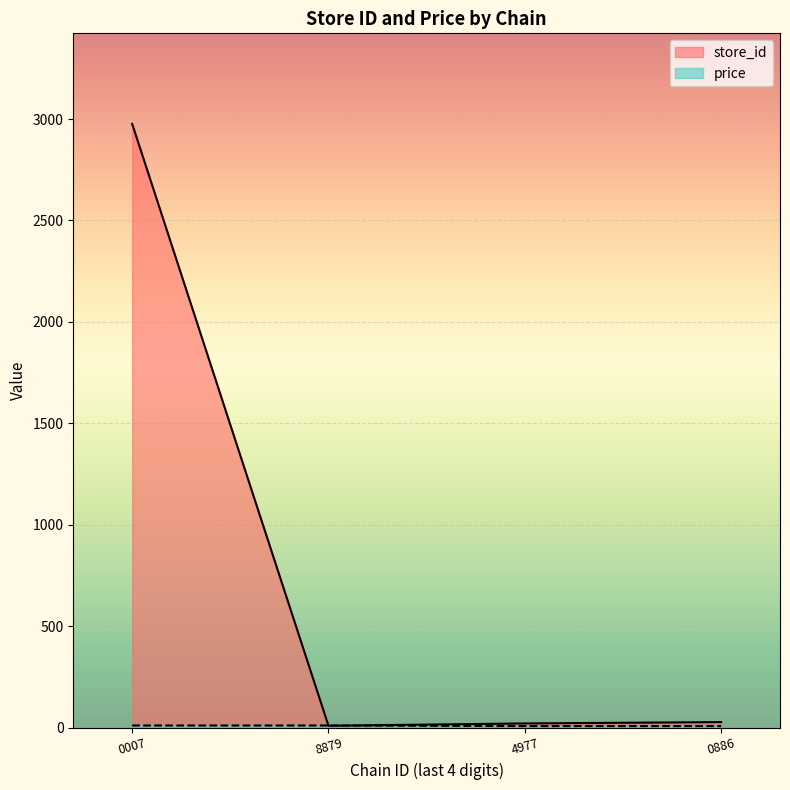

True or false: store_id has a value of 9.5 at 8879.

True